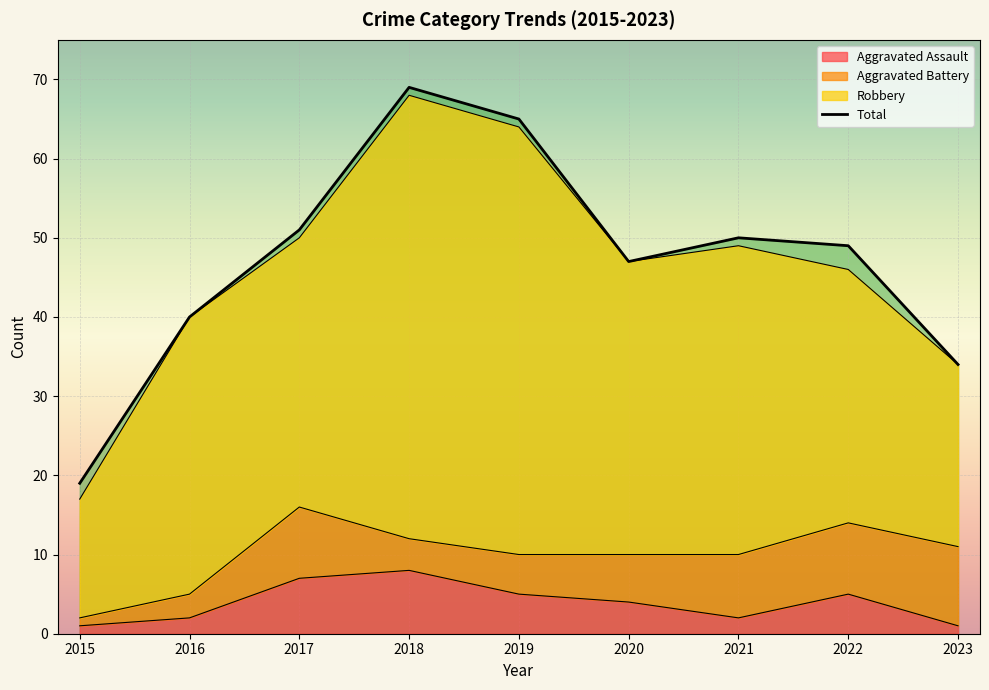

True or false: Aggravated Assault has a value of 10 at 2018.

False